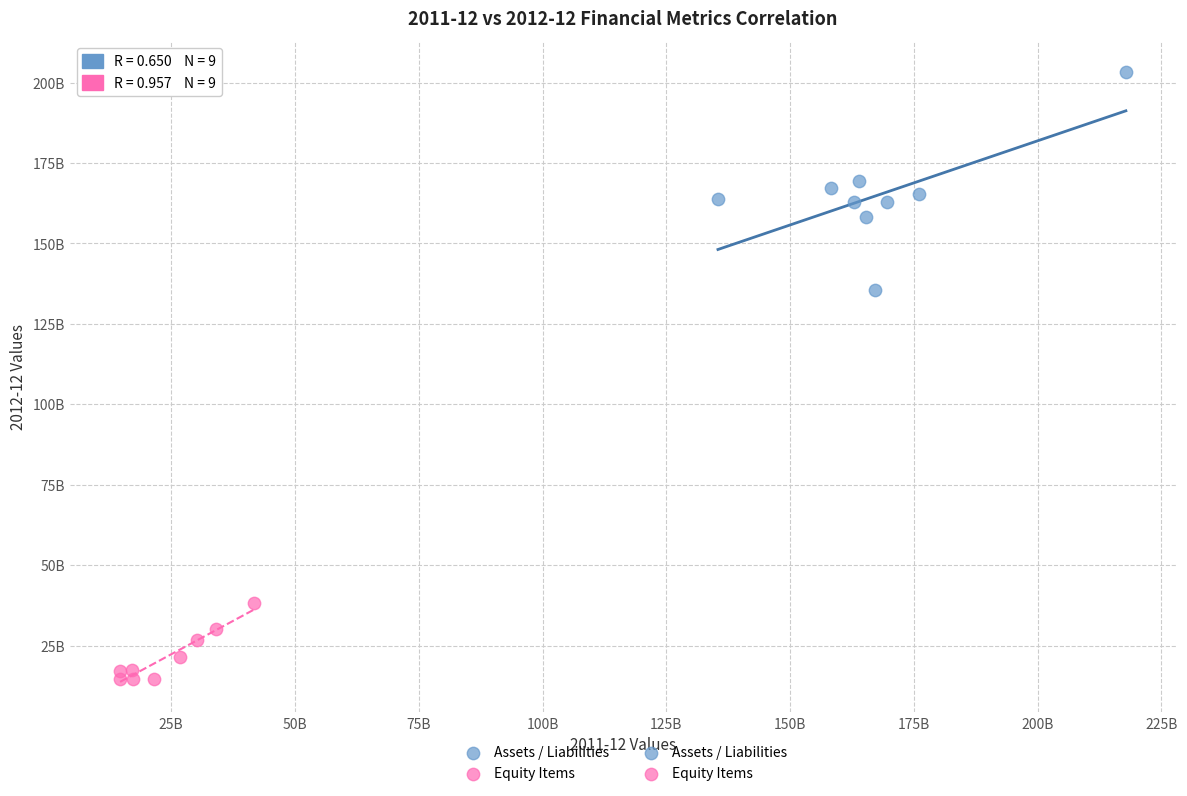

Which series contains the lowest Y value?

Equity Items